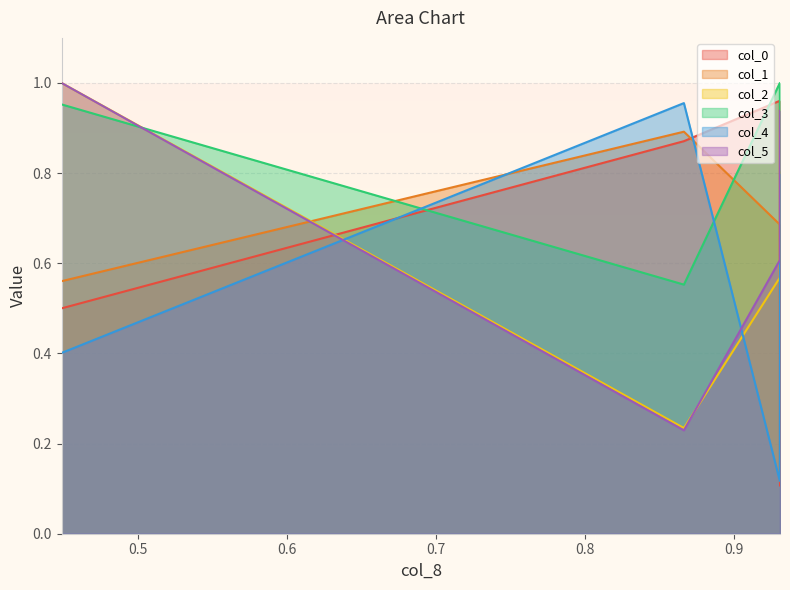

Which series has the widest spread of values?

col_0